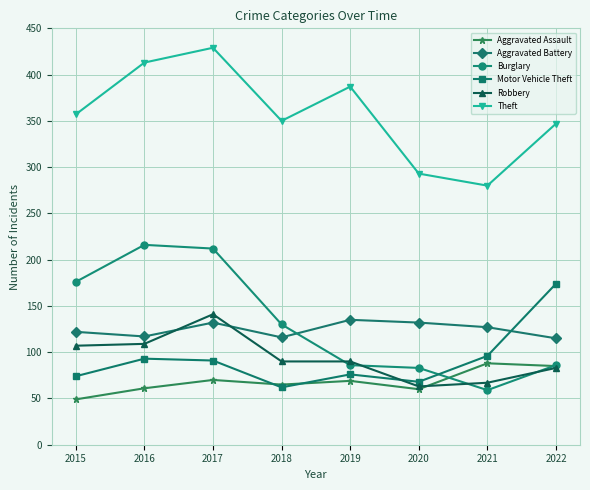

What is the maximum value shown in the chart?

429